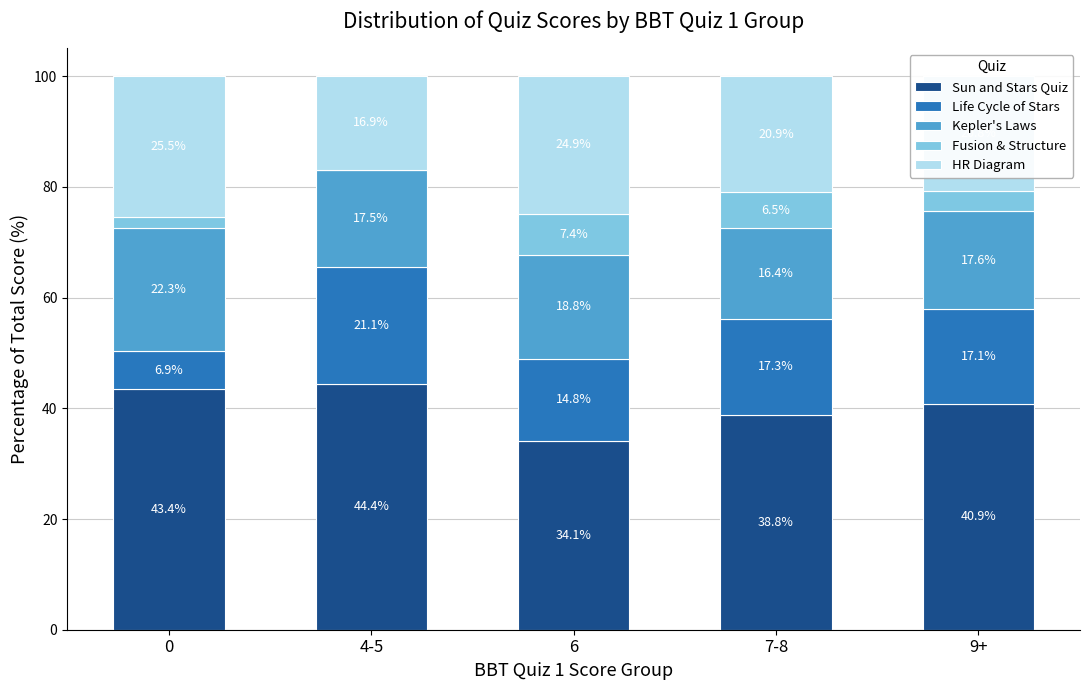

Are the bars grouped side by side (vs. stacked)?

No